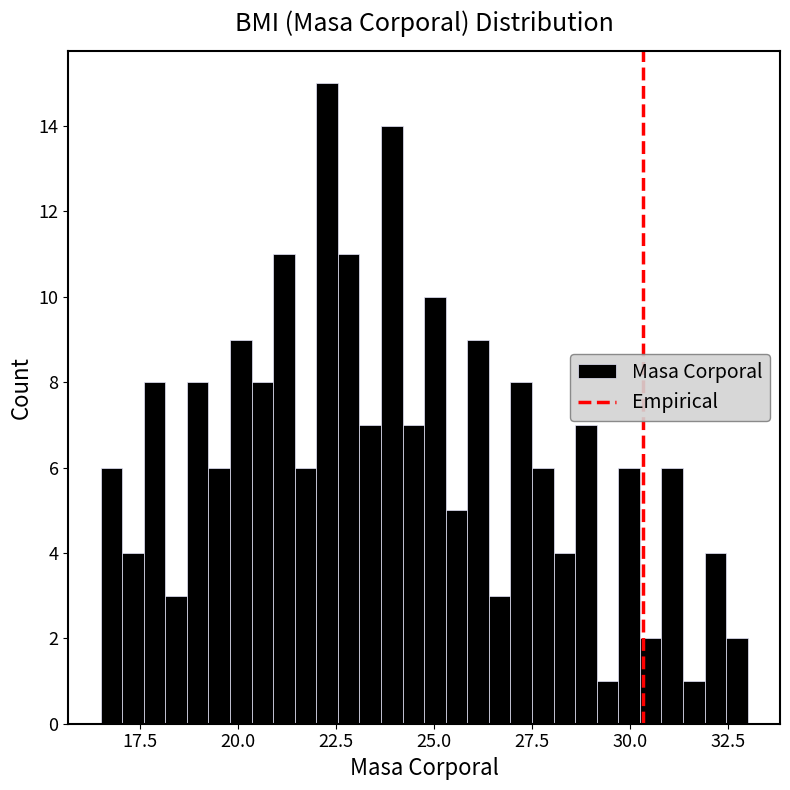

Around what value on the x-axis is the tallest bar? Give the approximate position of its centre, as read against the axis.

22.5